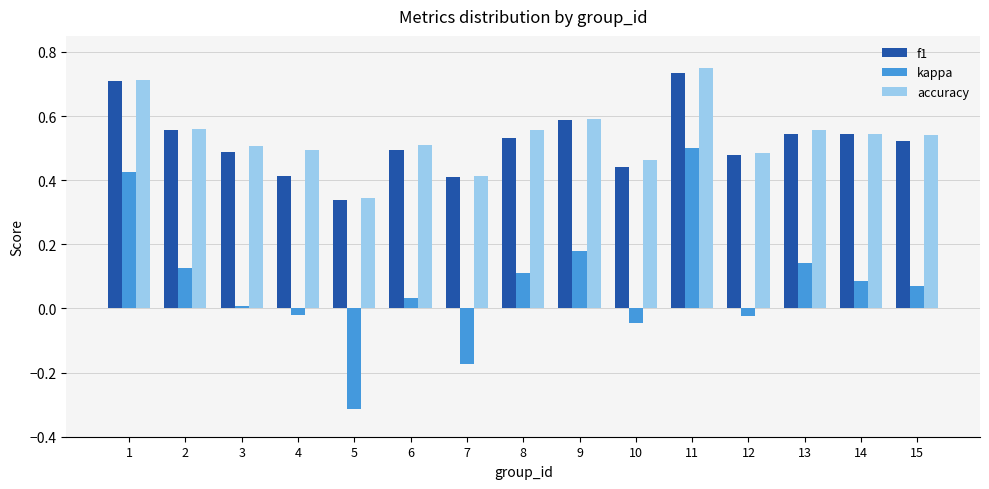

How many distinct data groups are displayed?

3